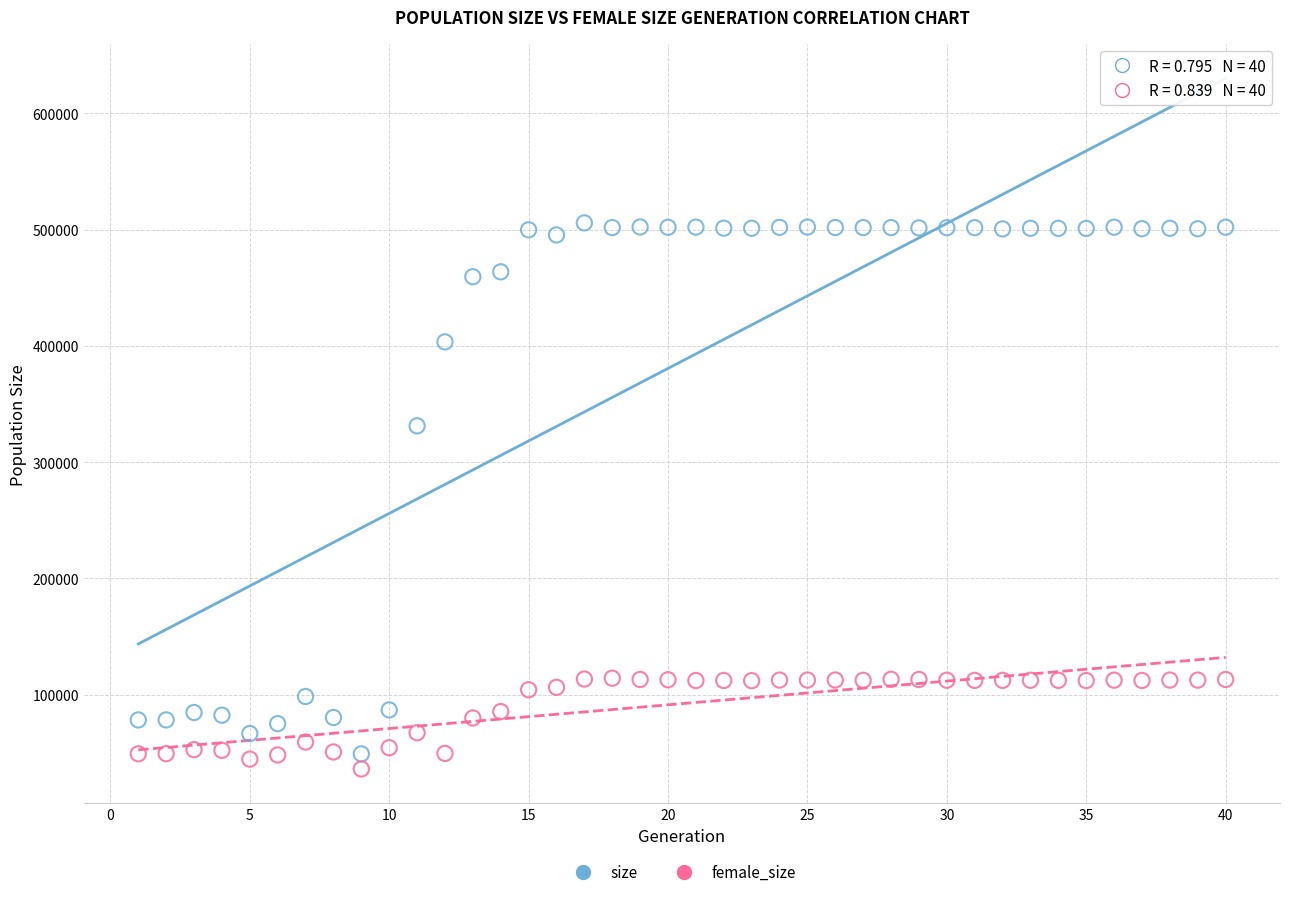

Which series has the largest Y range (max minus min)?

size